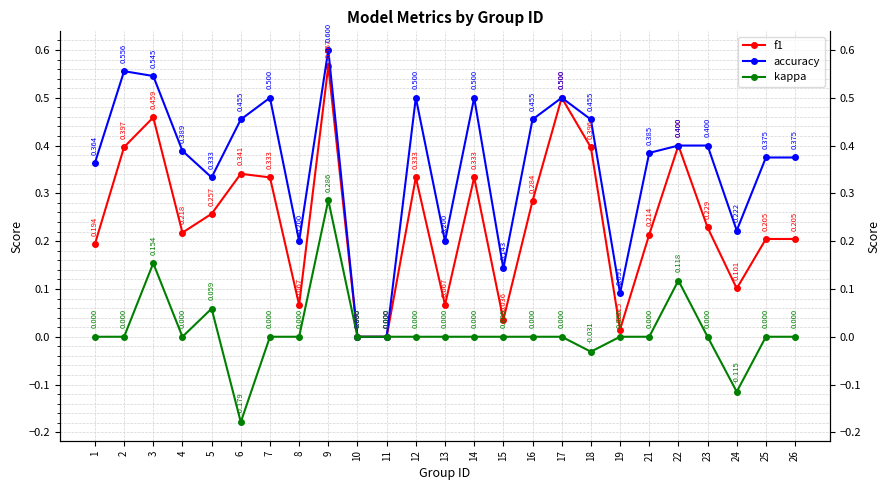

Rank the series at 16 from lowest to highest value.

kappa, f1, accuracy